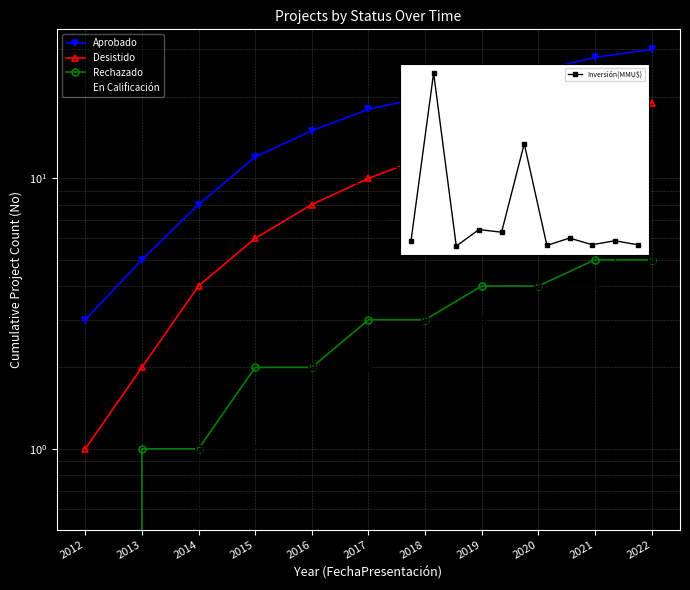

The Rechazado series shows 2 at 2019. True or false?

False